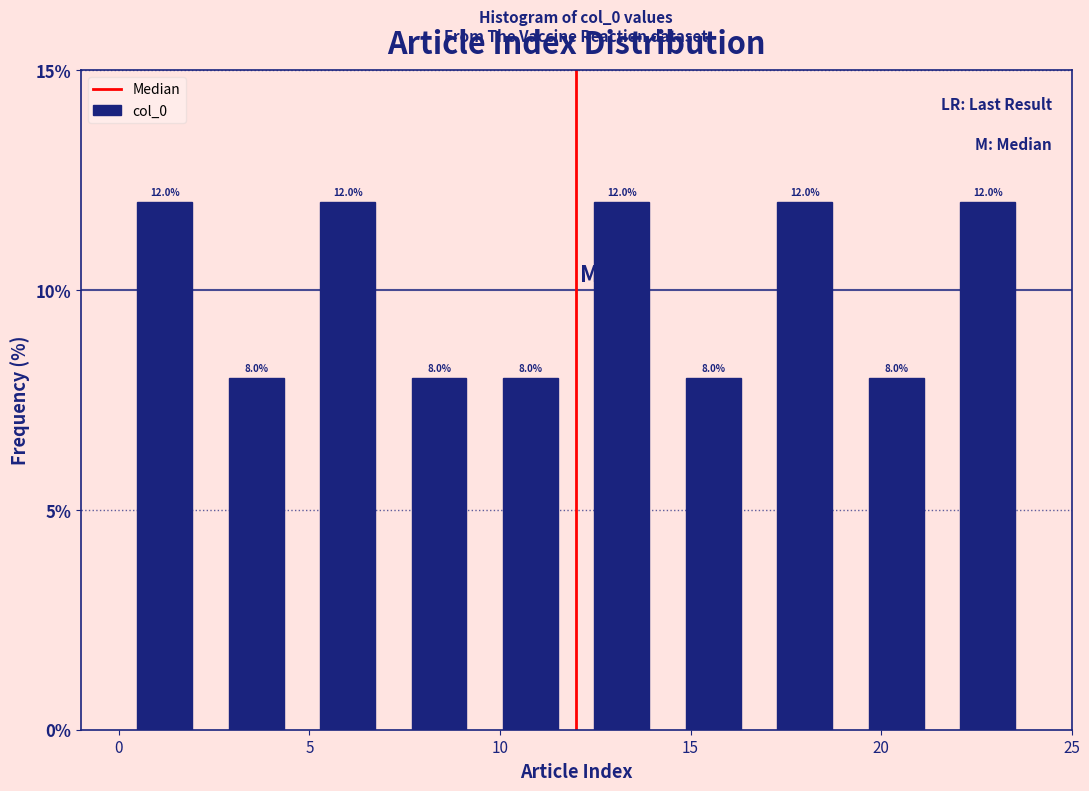

How tall is the bar that spans 4.8 to 7.2 on the x-axis? The bar edges are not printed on the chart, so give them approximately, as read against the axis.

12.0